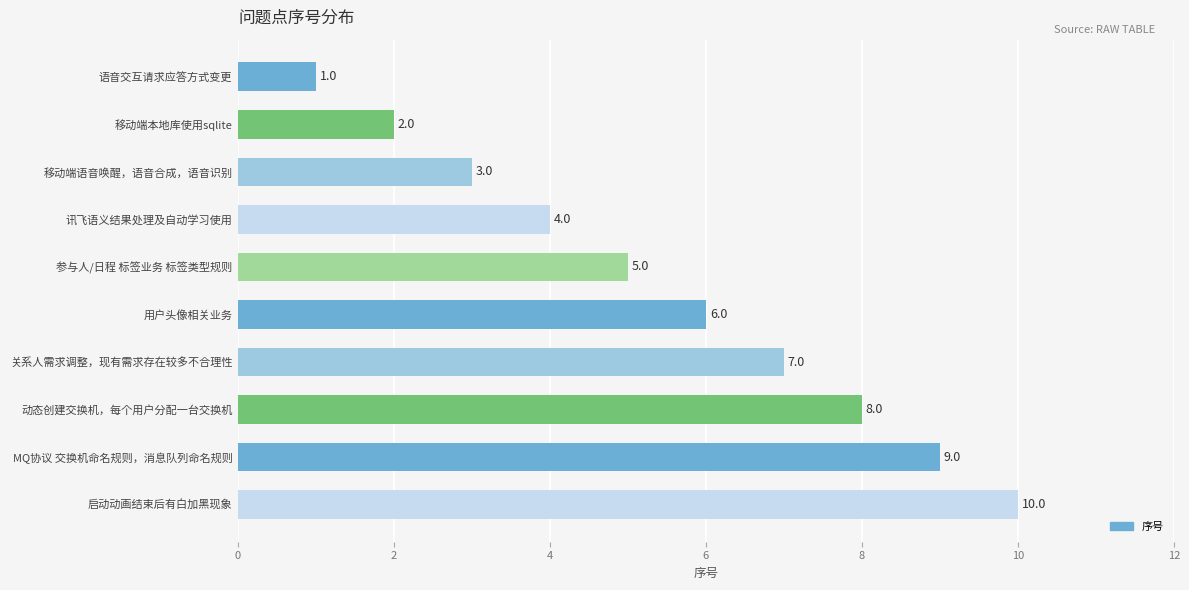

Rank the categories by value from highest to lowest.

启动动画结束后有白加黑现象, MQ协议 交换机命名规则，消息队列命名规则, 动态创建交换机，每个用户分配一台交换机, 关系人需求调整，现有需求存在较多不合理性, 用户头像相关业务, 参与人/日程 标签业务 标签类型规则, 讯飞语义结果处理及自动学习使用, 移动端语音唤醒，语音合成，语音识别, 移动端本地库使用sqlite, 语音交互请求应答方式变更